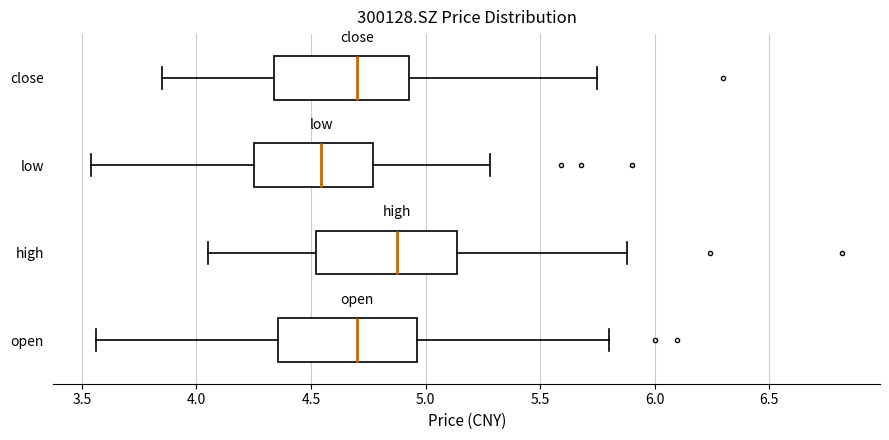

Which box has the furthest to the left median line?

low